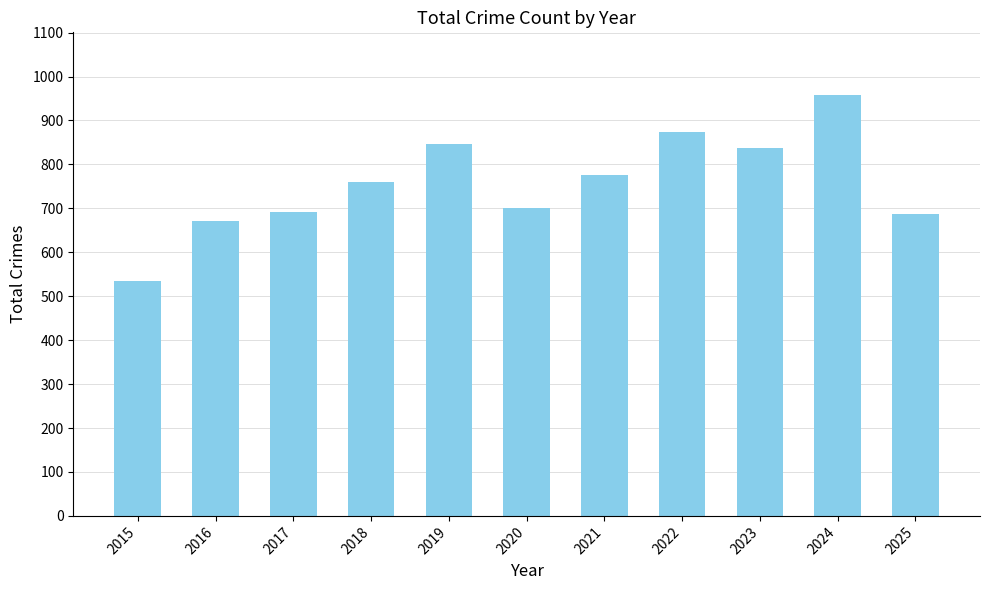

What is the value of the 6th bar from the left?

700